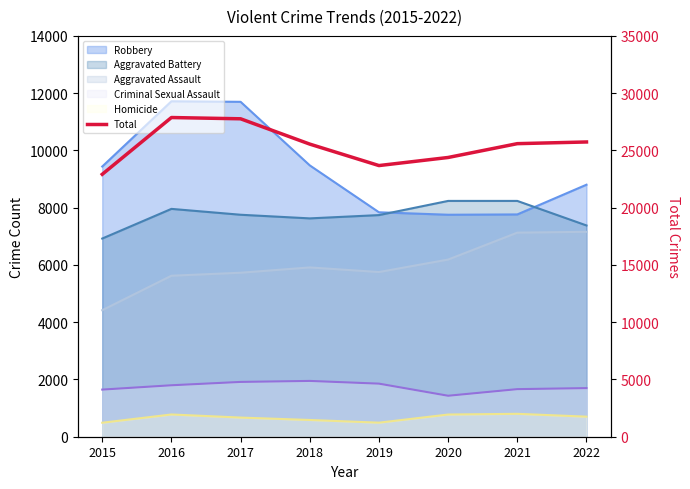

How many values are below 25590?

4